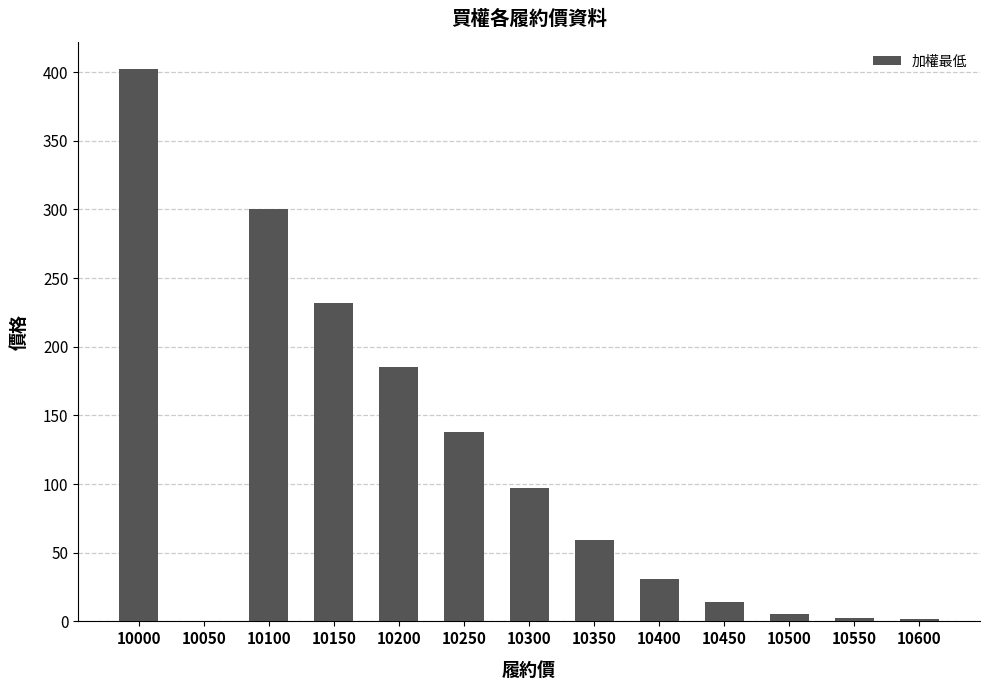

Where is the data nearest to the value 201?

10200